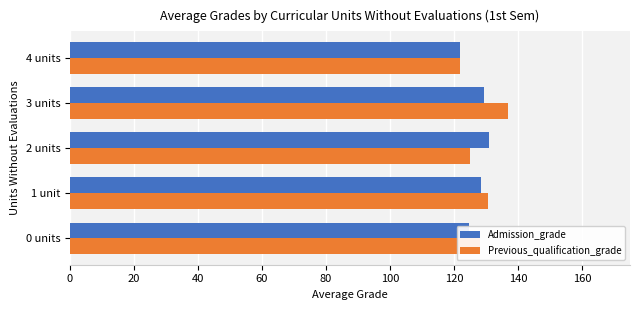

How many data points in Admission_grade are above 128?

3